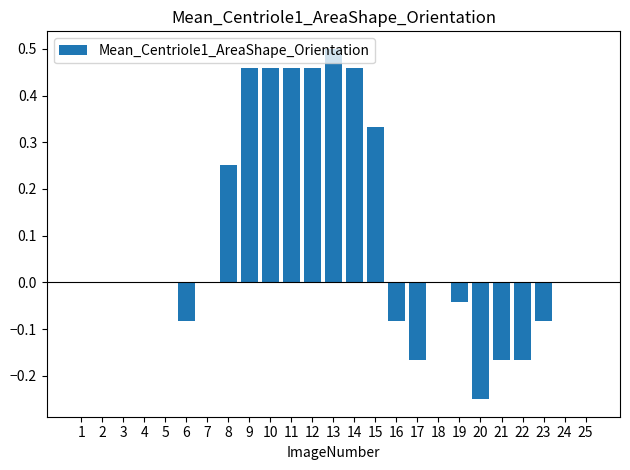

Which label corresponds to the largest value in the chart?

13